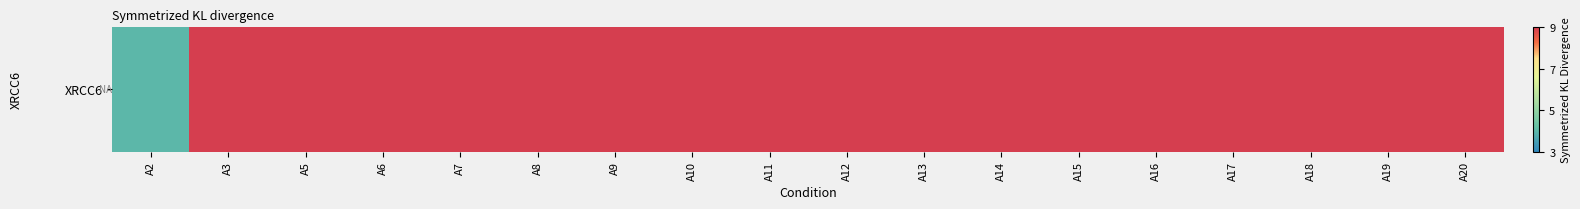

Rank the categories by value from highest to lowest.

A20, A19, A18, A17, A16, A15, A14, A13, A12, A11, A10, A9, A8, A7, A6, A5, A3, A2